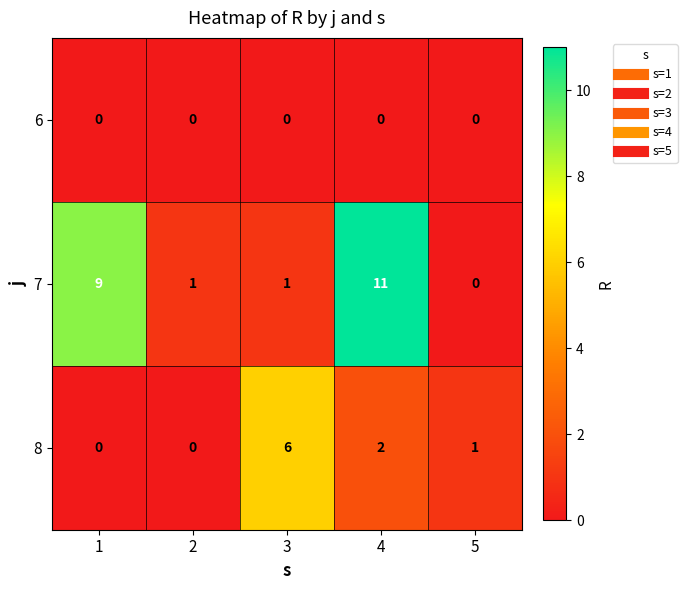

Reading left to right, extract all data points from this chart.

6: 0	0	0	0	0
7: 9	1	1	11	0
8: 0	0	6	2	1